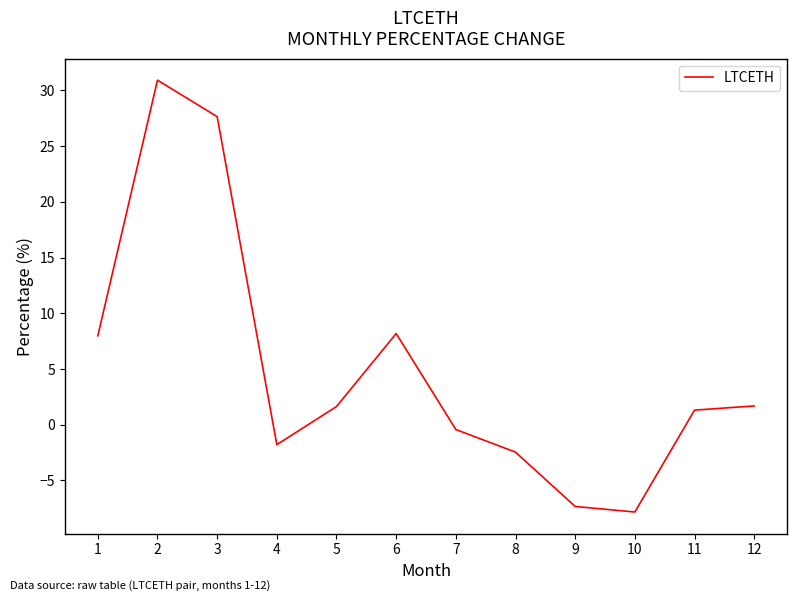

The value at 9 is -12.0. True or false?

False